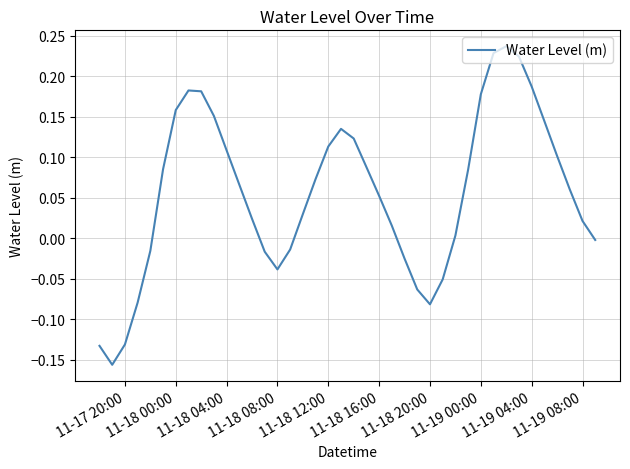

What is the difference between the maximum and minimum values?

0.4